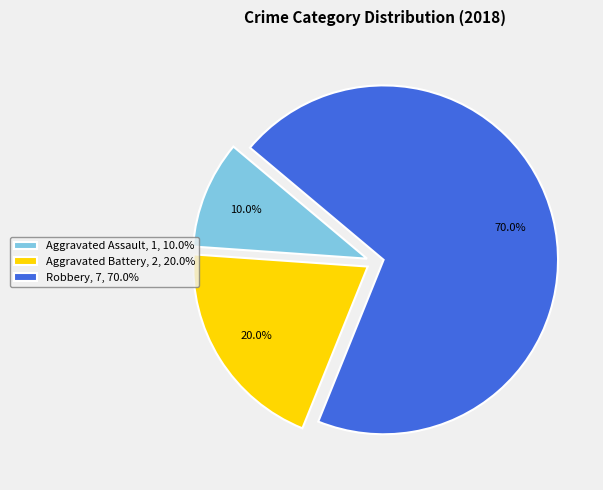

How many slices are in this pie chart?

3